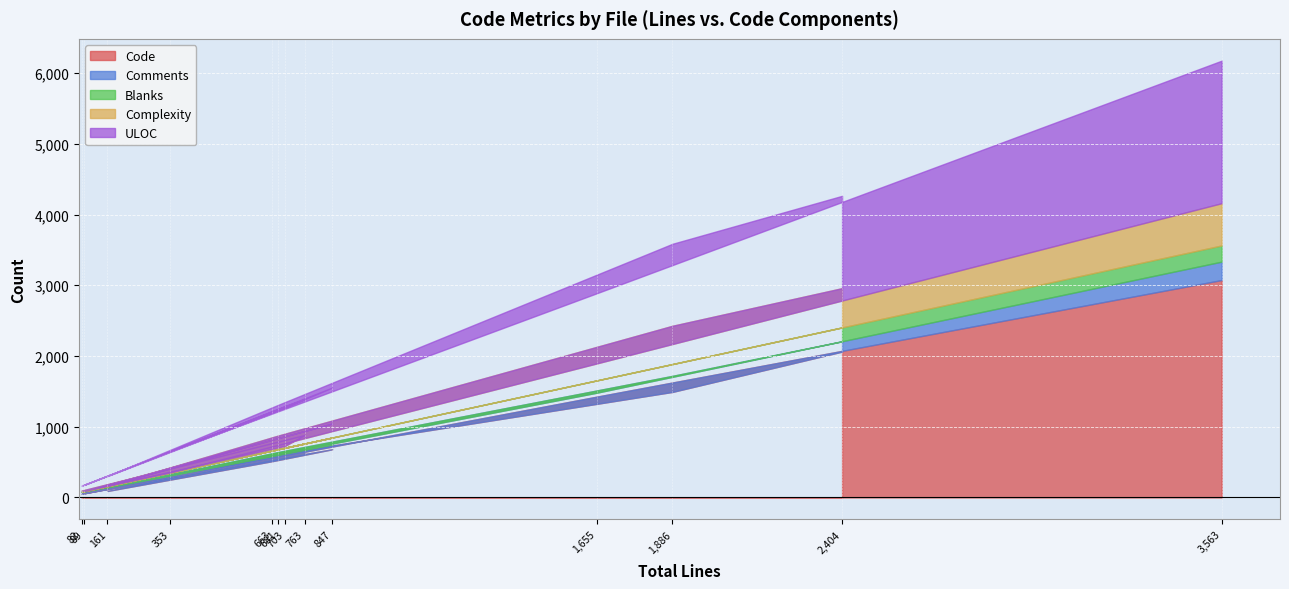

What is the sum of the Comments values at cdf.c and softmagic.c?

202